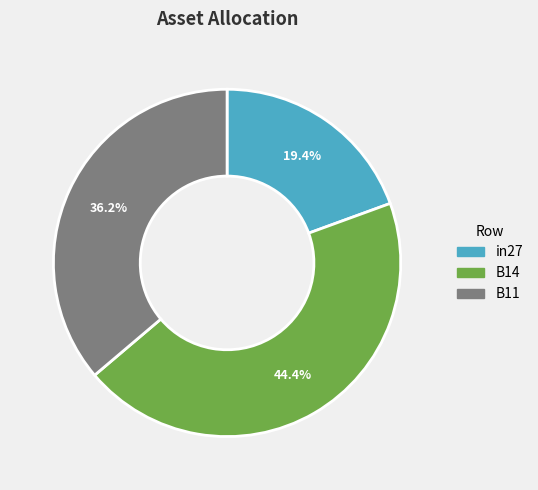

What percentage is the B11 slice, to the nearest percent?

36%